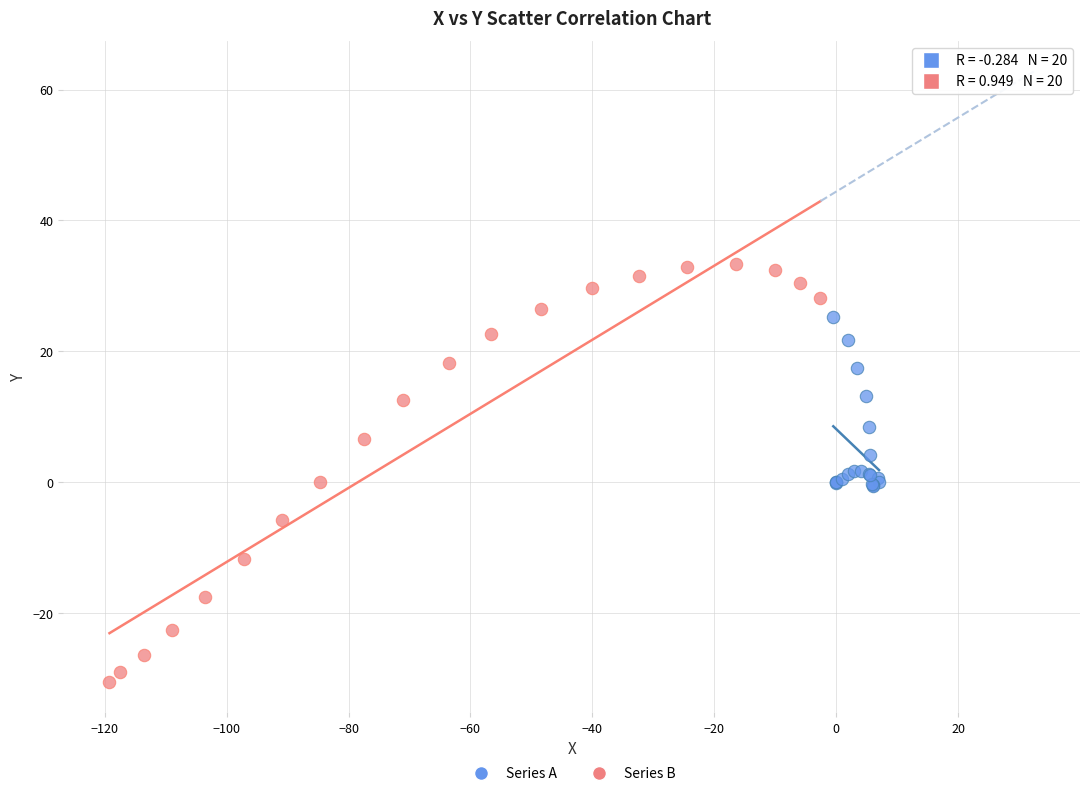

Which series reaches the minimum Y coordinate?

Series B